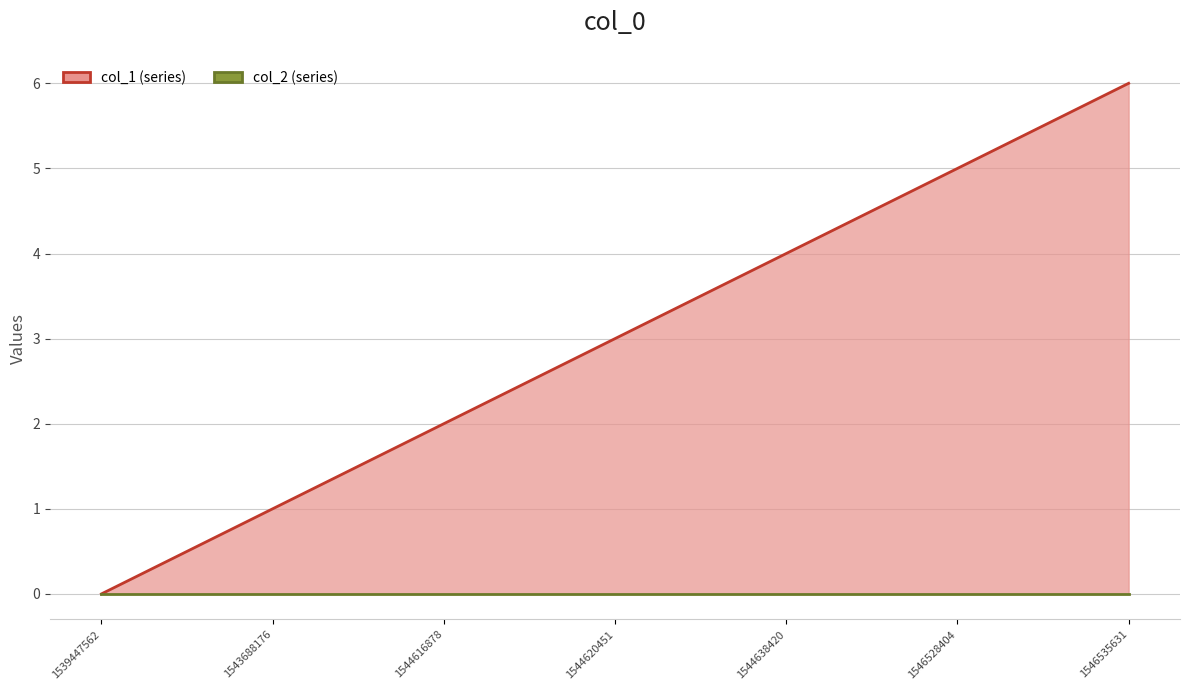

Which has a higher value, 1544620451 or 1544638420?

1544638420